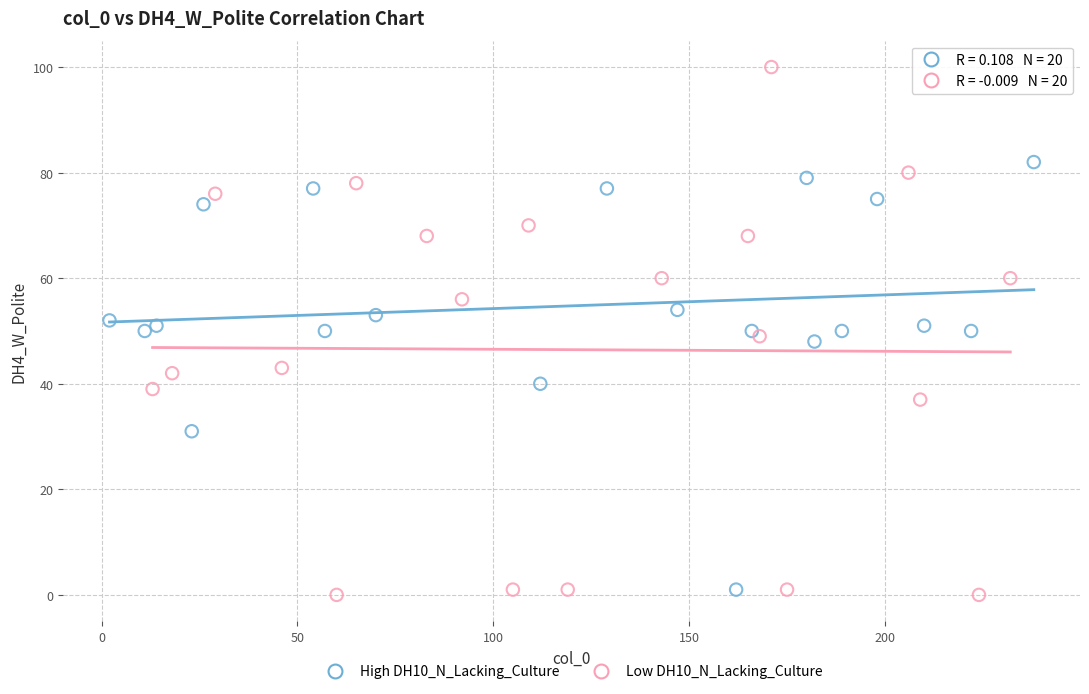

Which series has the largest Y range (max minus min)?

Low DH10_N_Lacking_Culture